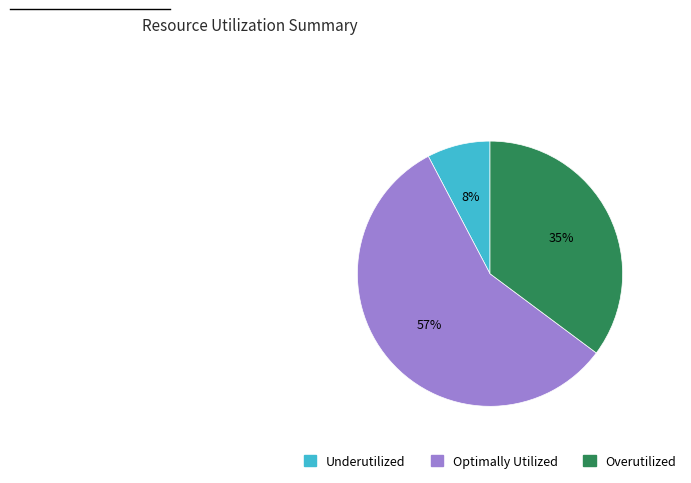

How many slices are in this pie chart?

3